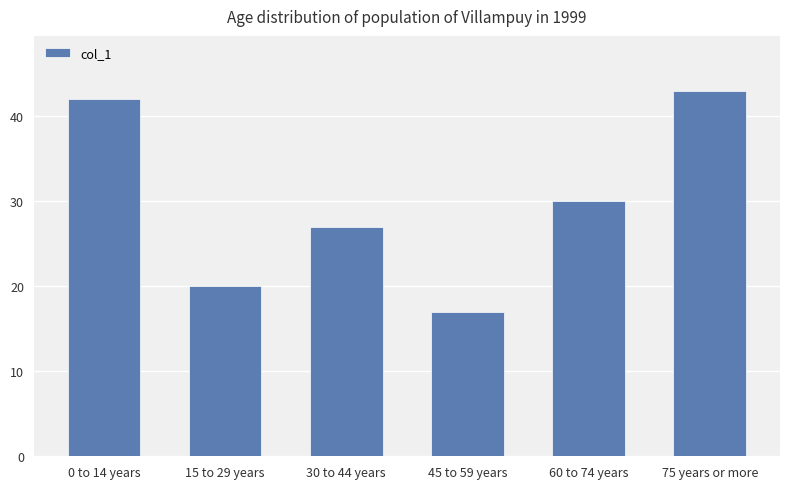

Reading left to right, transcribe all the data shown in this chart.

0 to 14 years=42	15 to 29 years=20	30 to 44 years=27	45 to 59 years=17	60 to 74 years=30	75 years or more=43